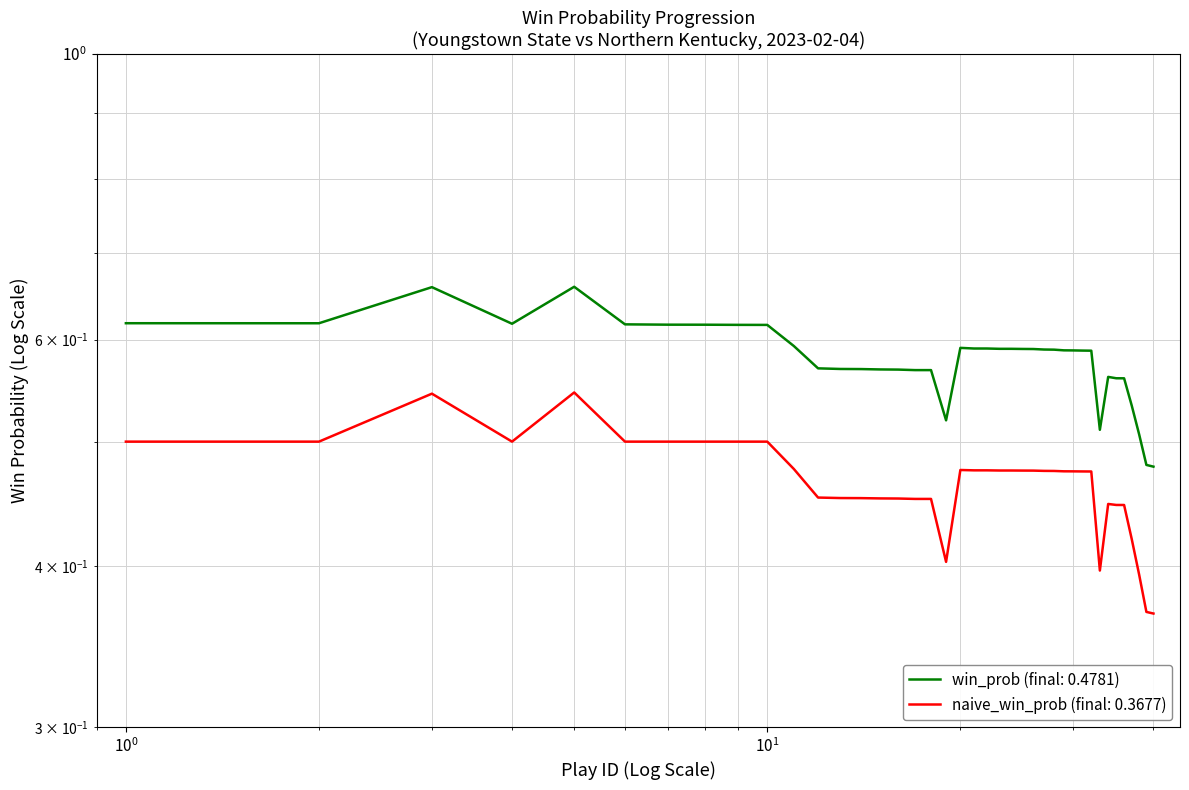

In naive_win_prob, how many points are lower than both neighbors (excluding endpoints)?

3